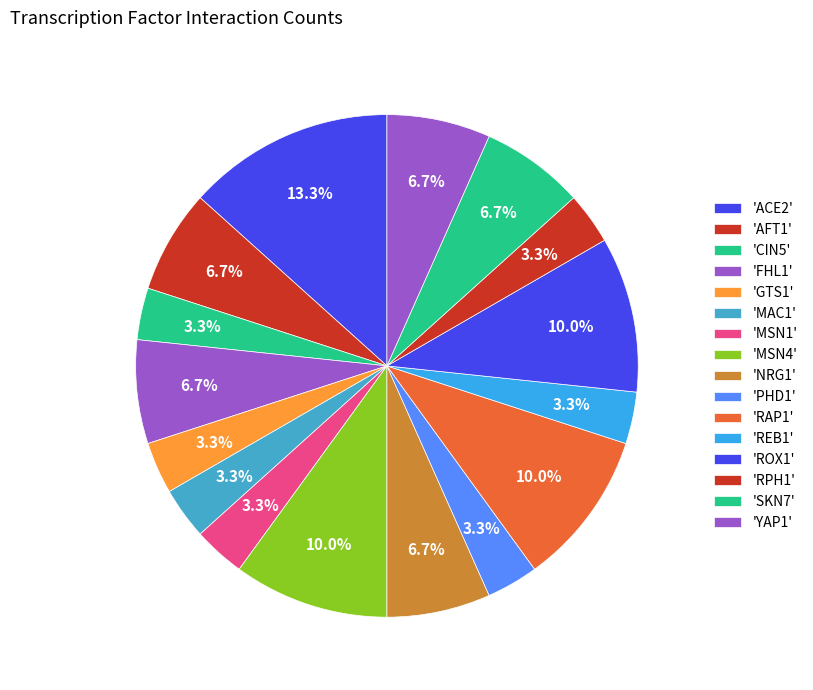

How many slices are in this pie chart?

16